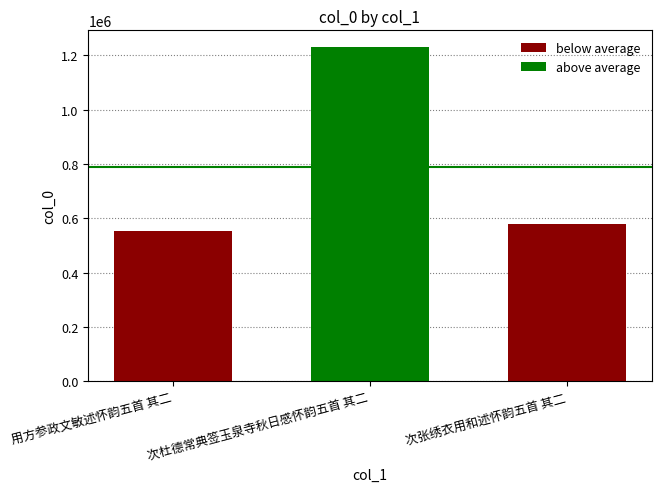

The value at 次杜德常典签玉泉寺秋日感怀韵五首 其二 is 2004623. True or false?

False